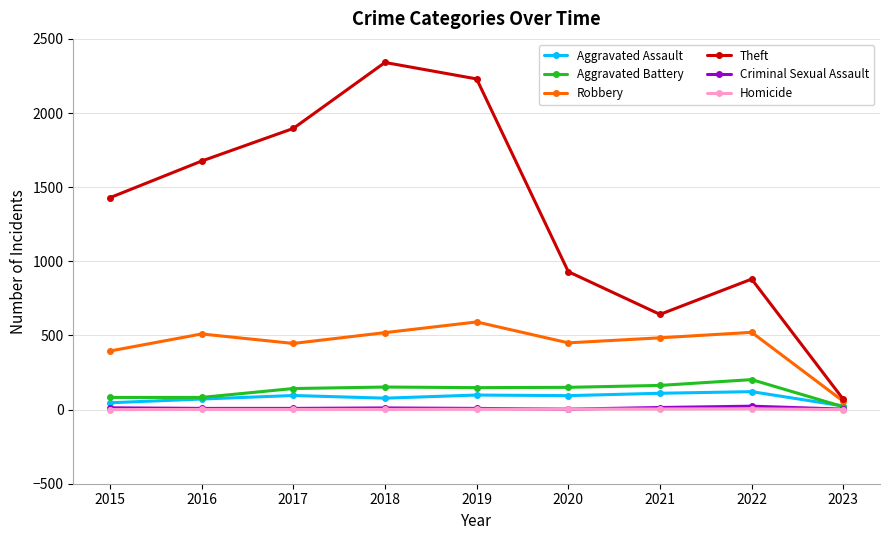

Which series has the widest spread of values?

Theft